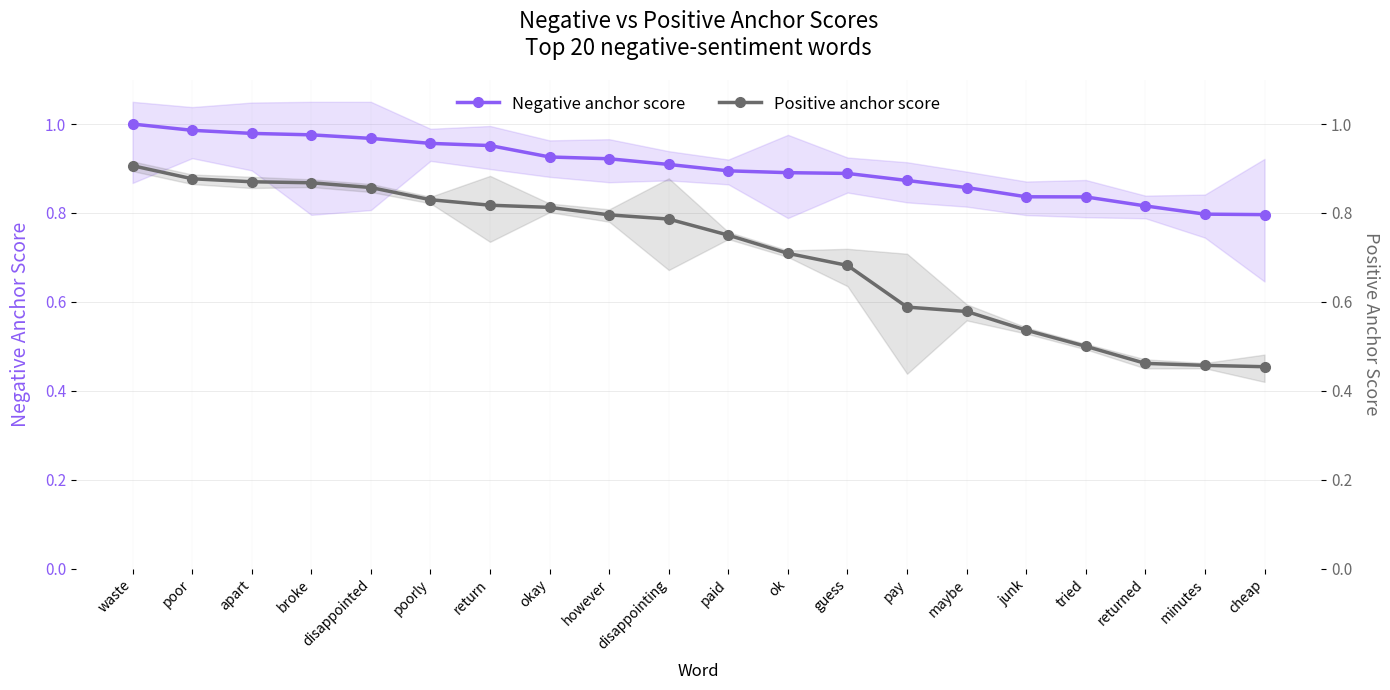

The Negative anchor score series shows 0.2 at apart. True or false?

False